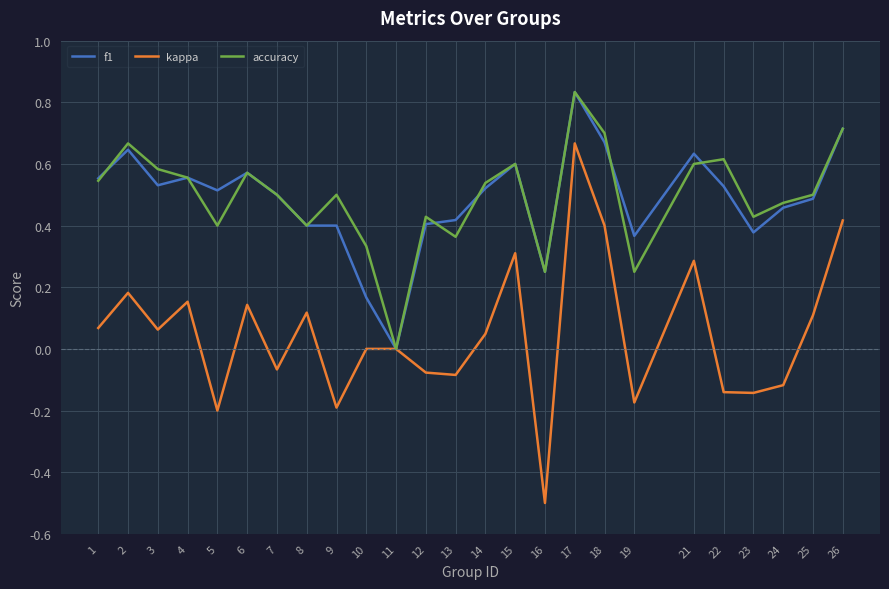

True or false: accuracy has more than 1 interior local peaks.

True